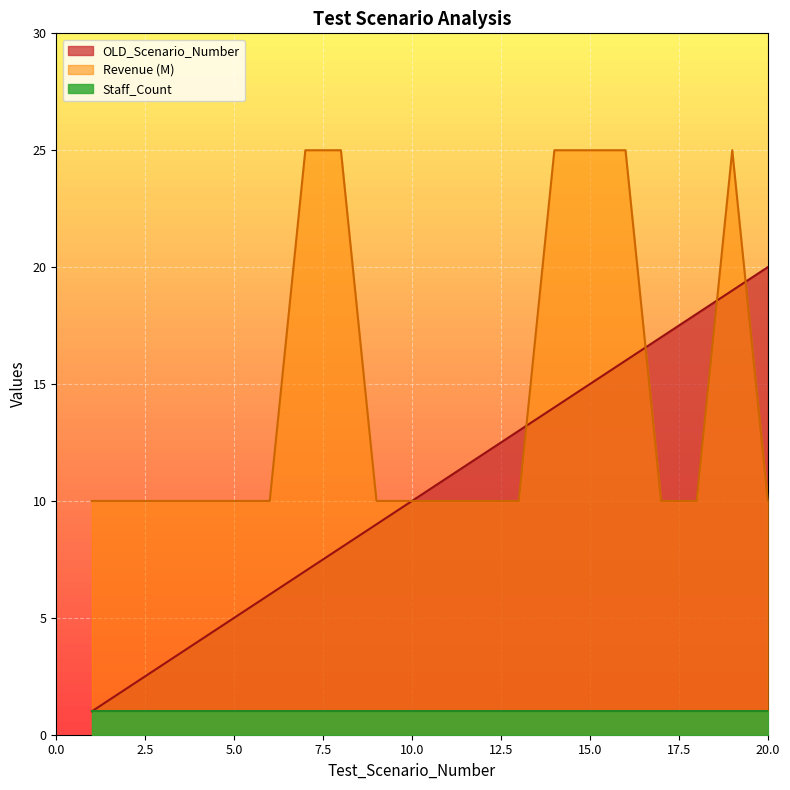

Between 6 and 14, which series saw the biggest shift?

Revenue